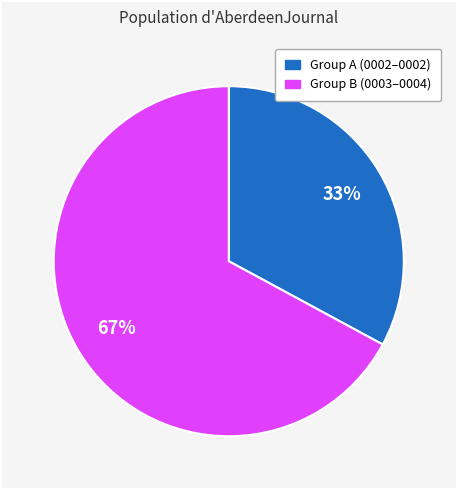

To the nearest percent, what is the difference between the largest and smallest slice percentages?

34%